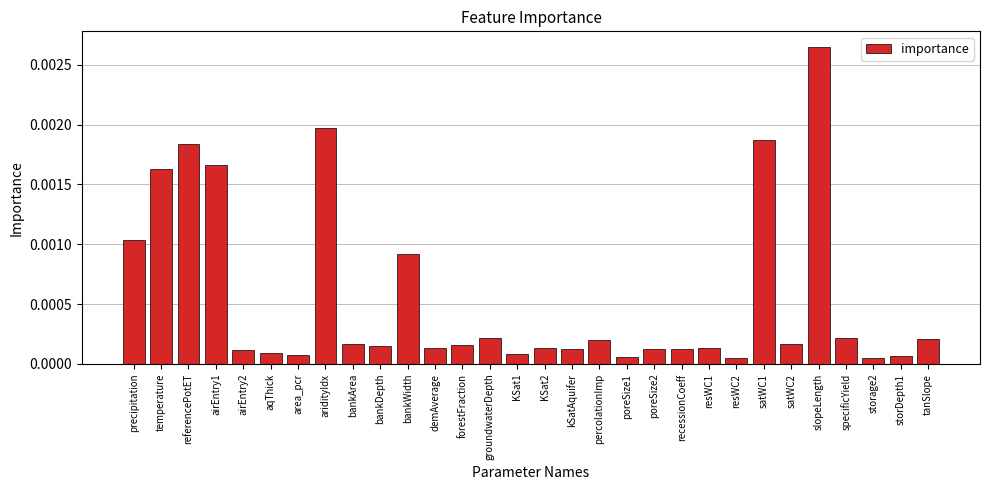

Which label corresponds to the largest value in the chart?

slopeLength